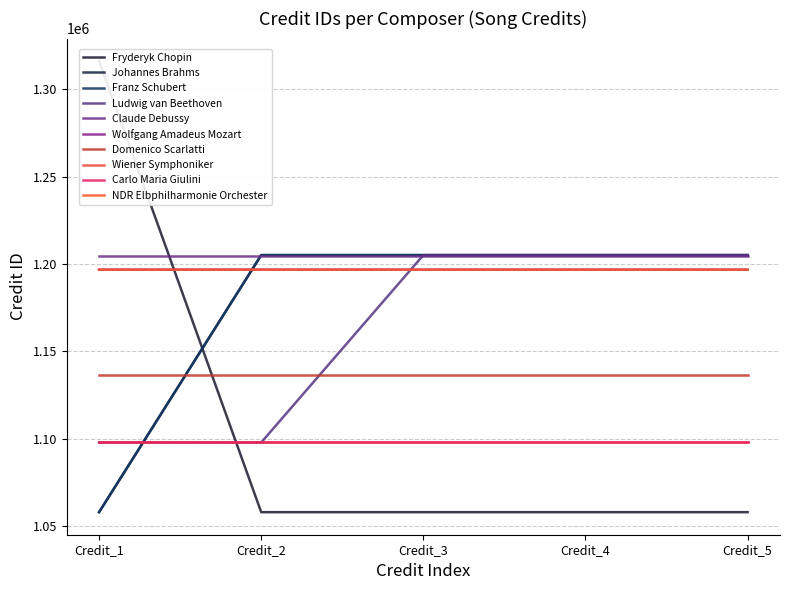

What is the minimum value shown in the chart?

1057945